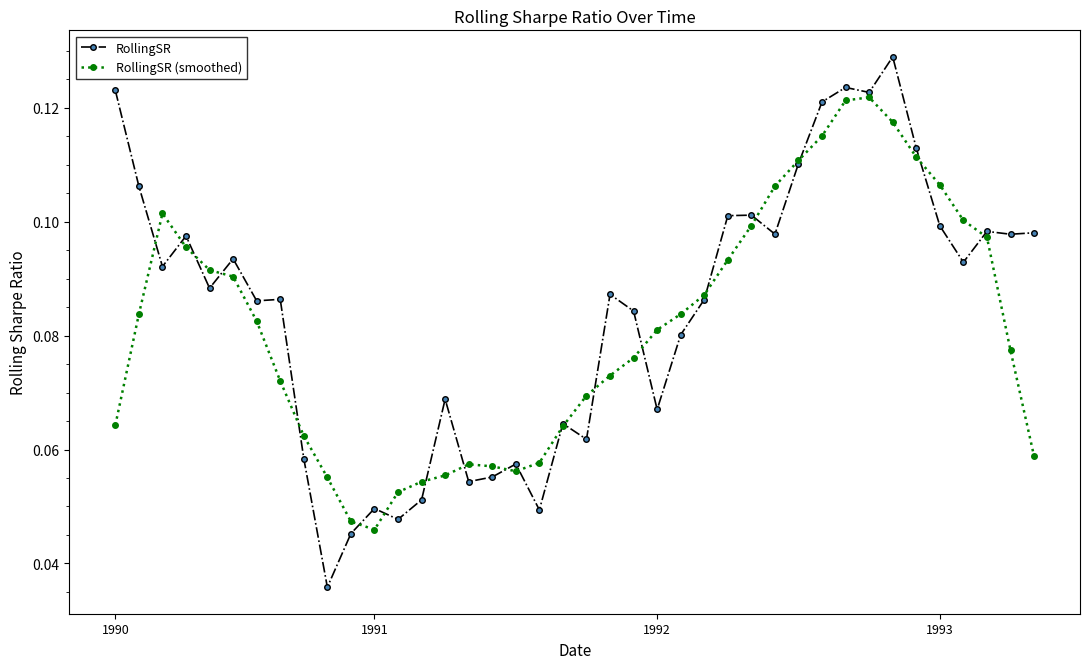

Count the RollingSR (smoothed) values in the range 0 to 1.

40